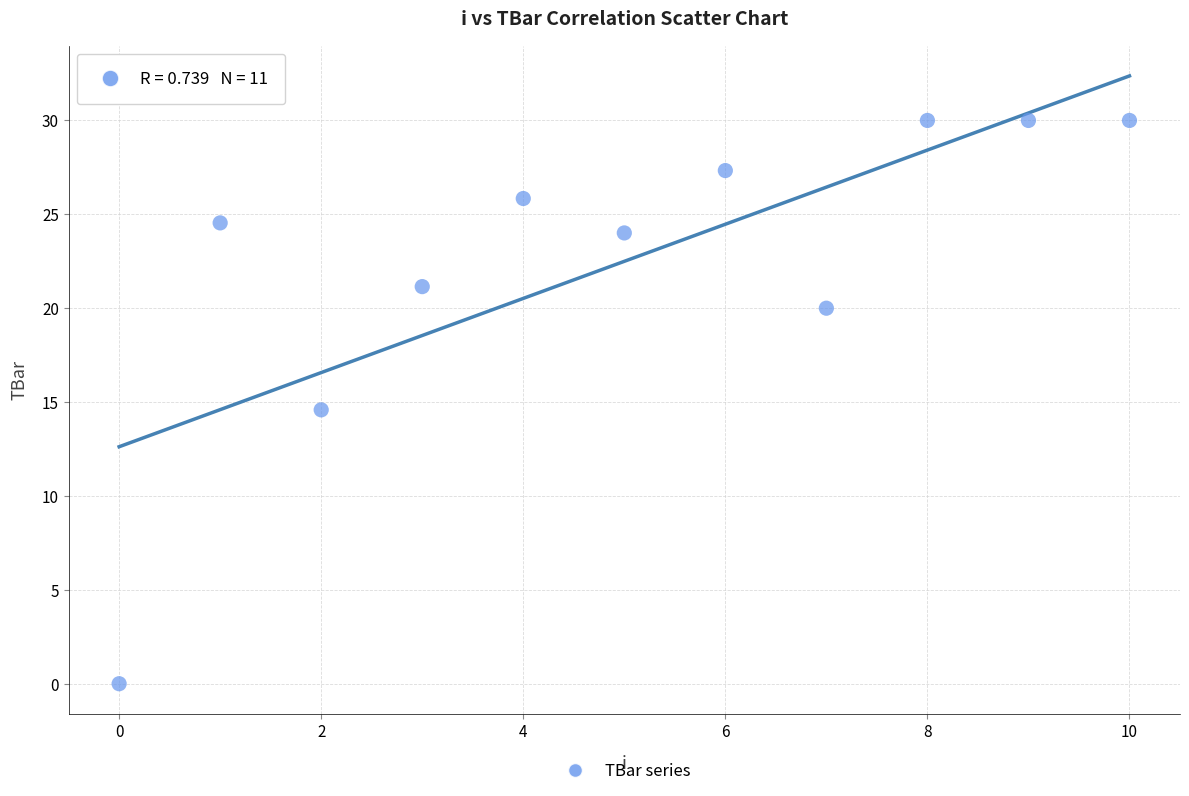

What Y value in the scatter plot is closest to 15?

14.6